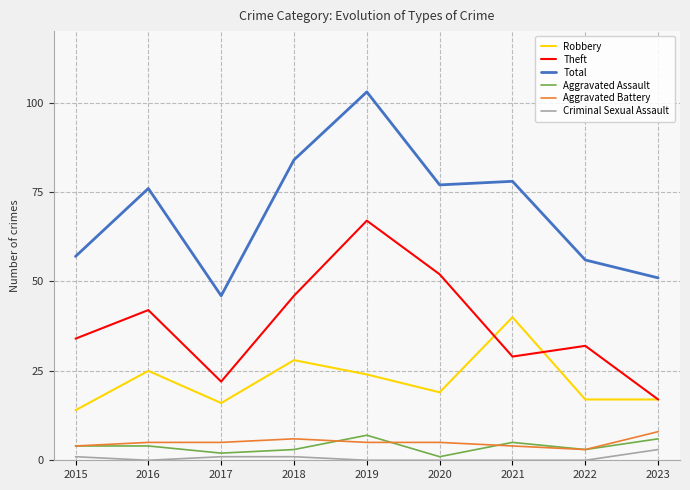

What is the sum of all Total values?

628